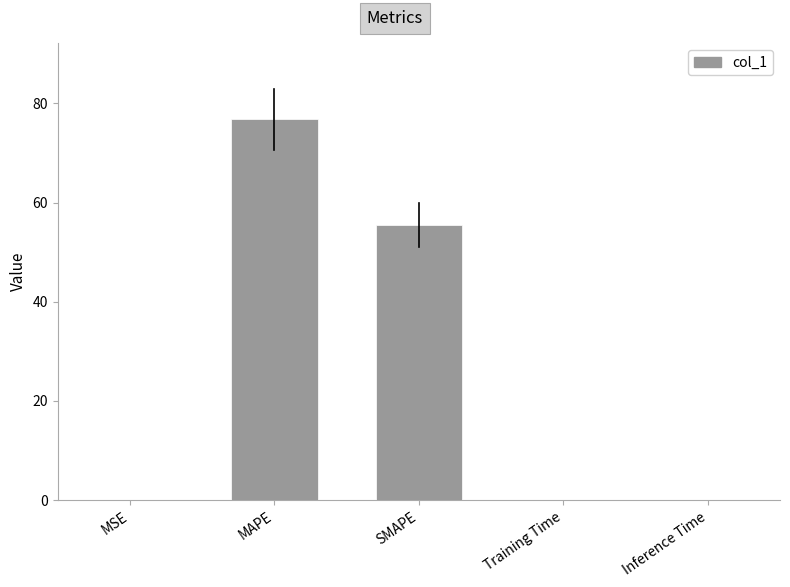

How many series are shown in this chart?

1